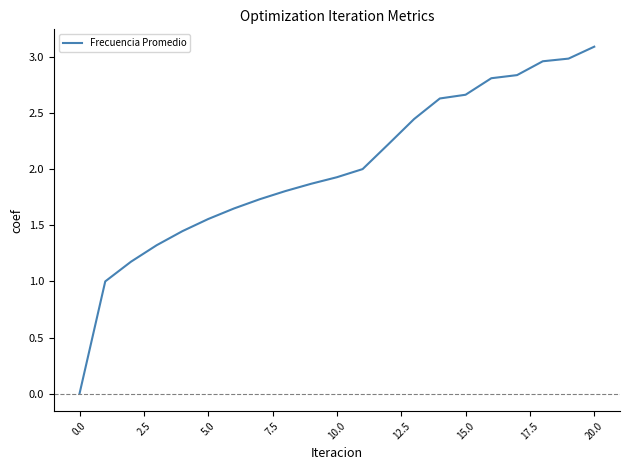

What is the greatest value displayed?

3.1